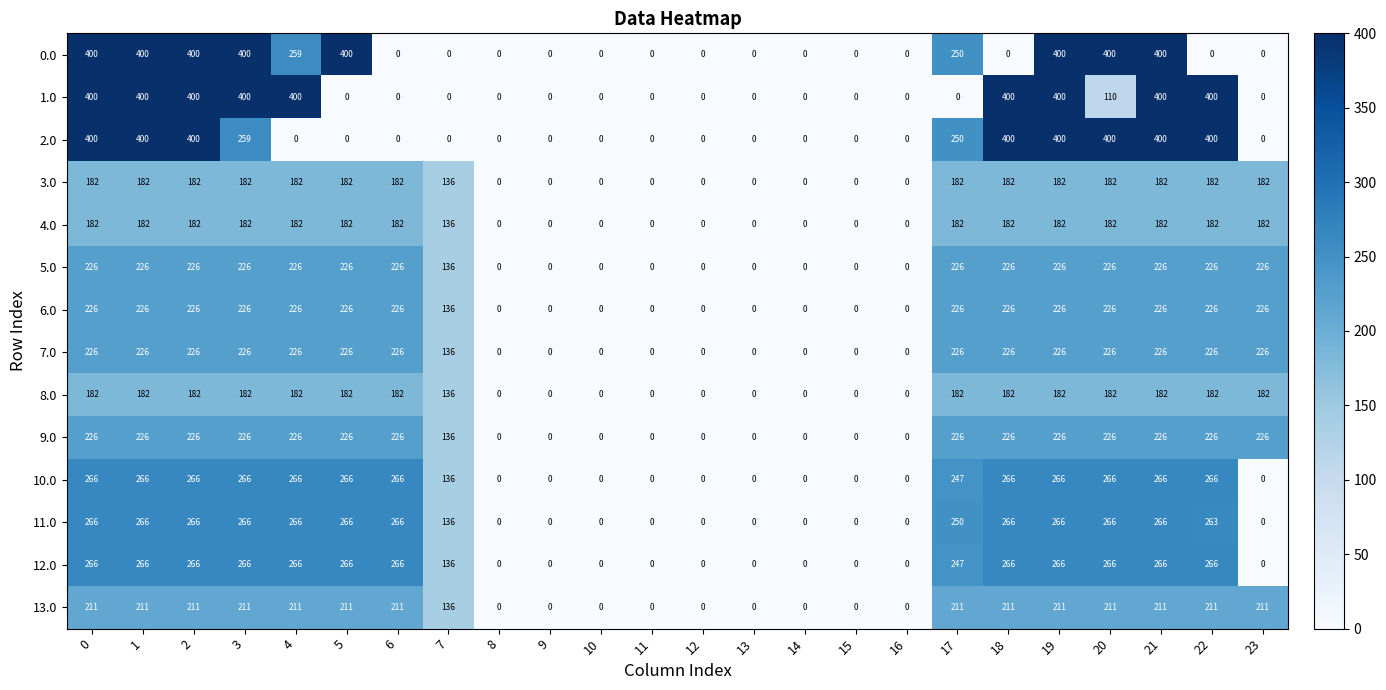

What is the greatest value displayed?

400